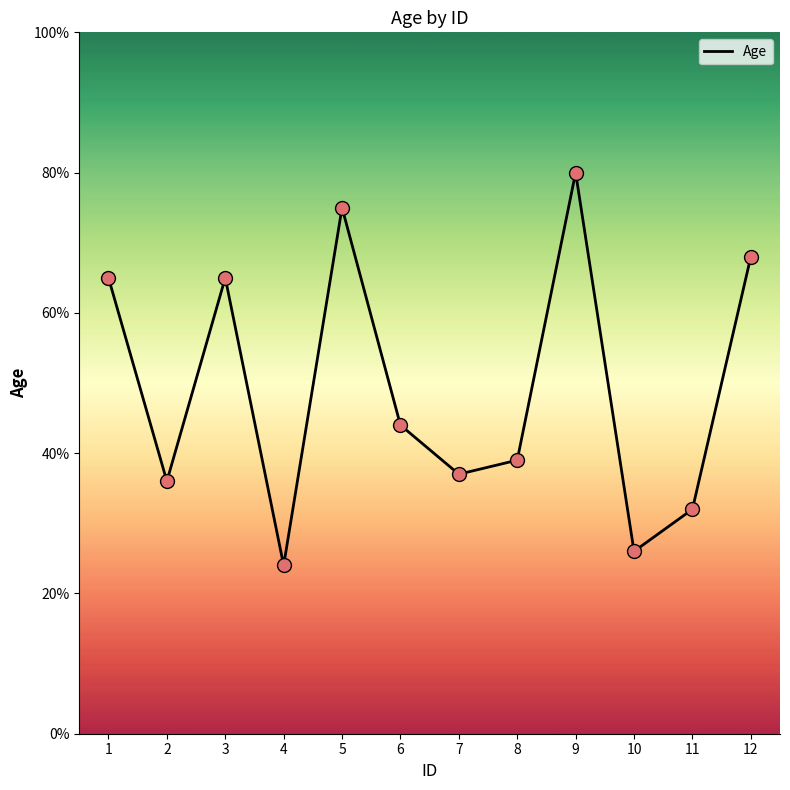

What is the ratio of the value at 9 to the value at 8?

2.1